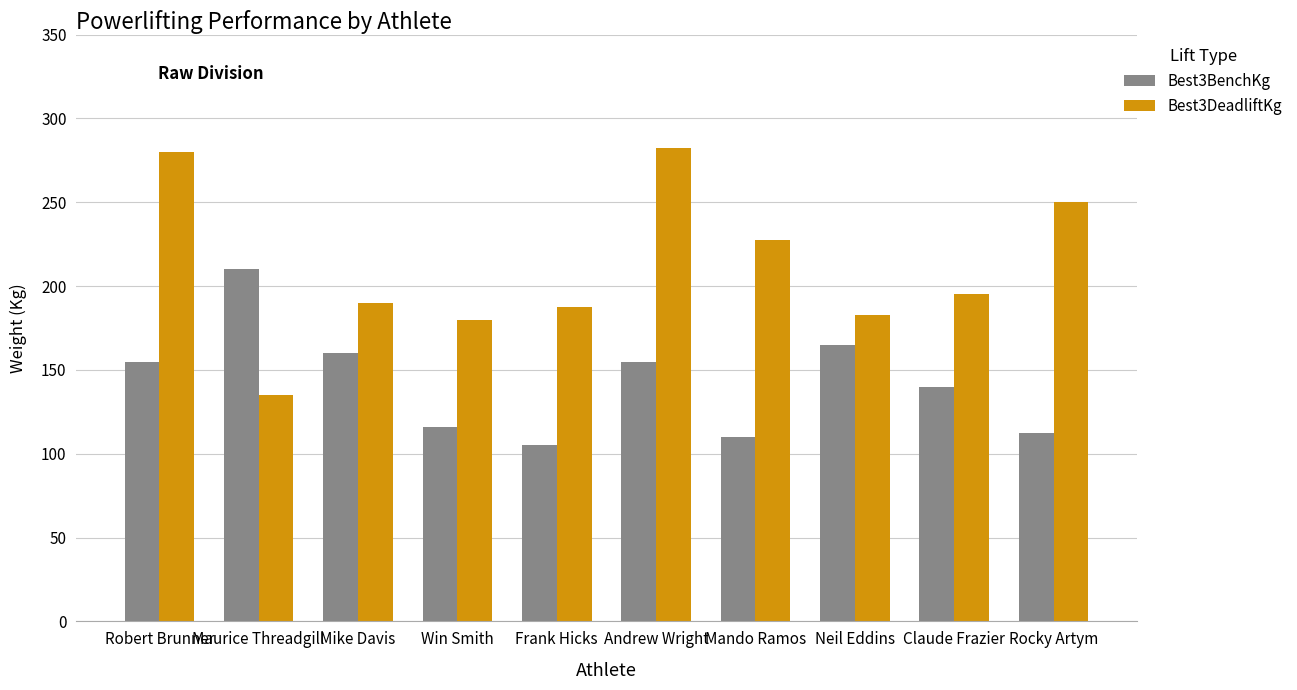

What is the minimum value for Best3DeadliftKg?

135.0